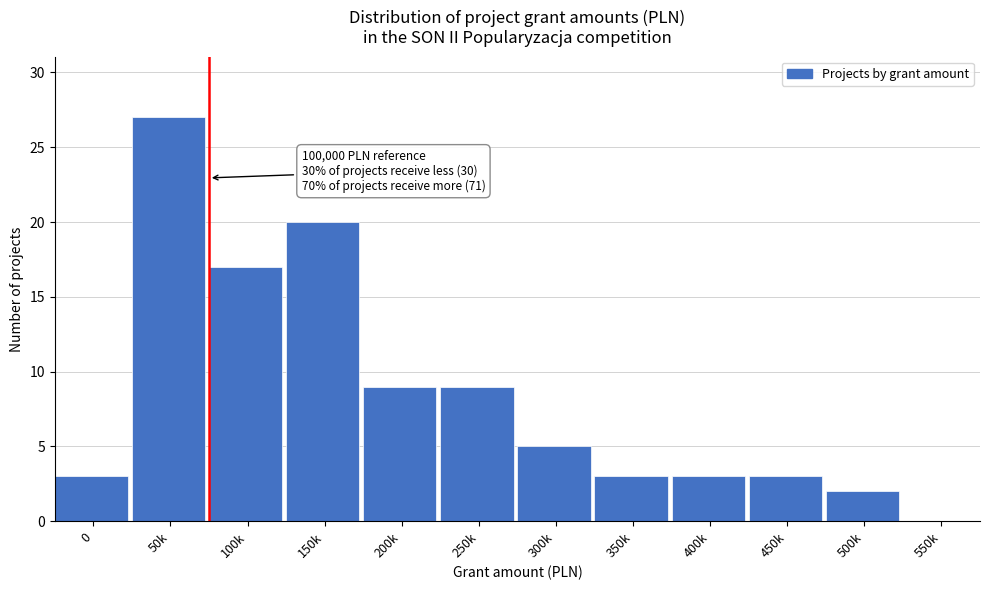

Reading left to right, what are all the values shown in this chart?

0=3	50k=27	100k=17	150k=20	200k=9	250k=9	300k=5	350k=3	400k=3	450k=3	500k=2	550k=0